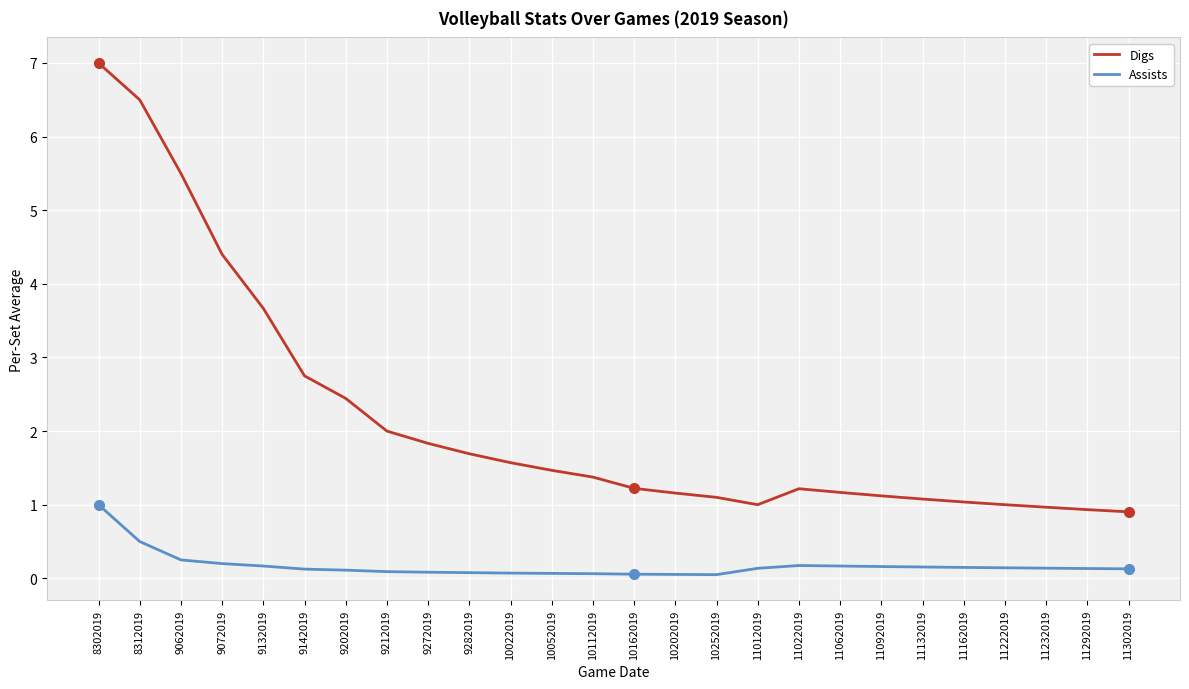

Rank the series by their average value, from highest to lowest.

Digs, Assists